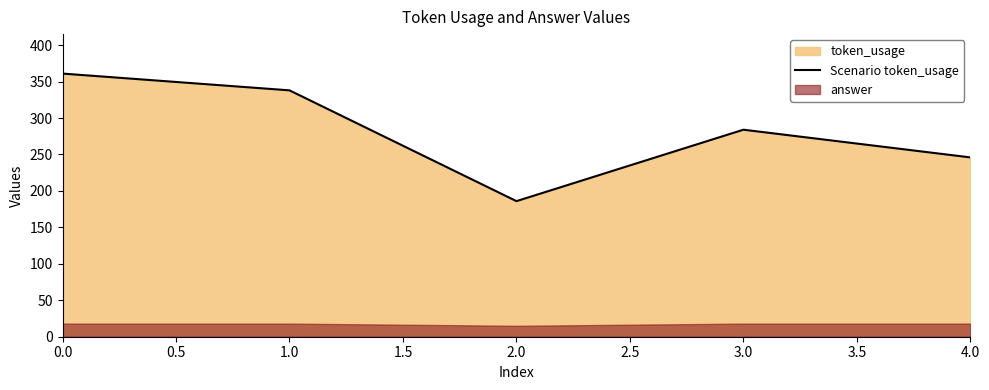

What is the minimum value for Scenario token_usage?

186